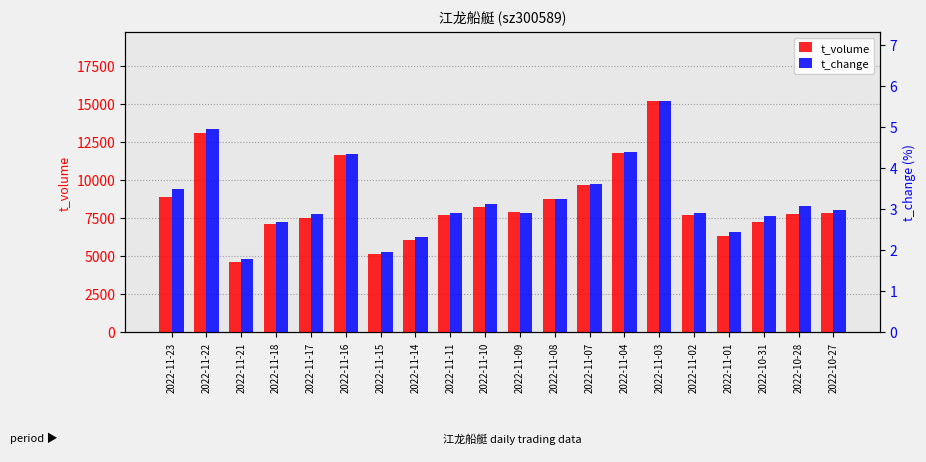

What is the smallest value displayed?

1.8